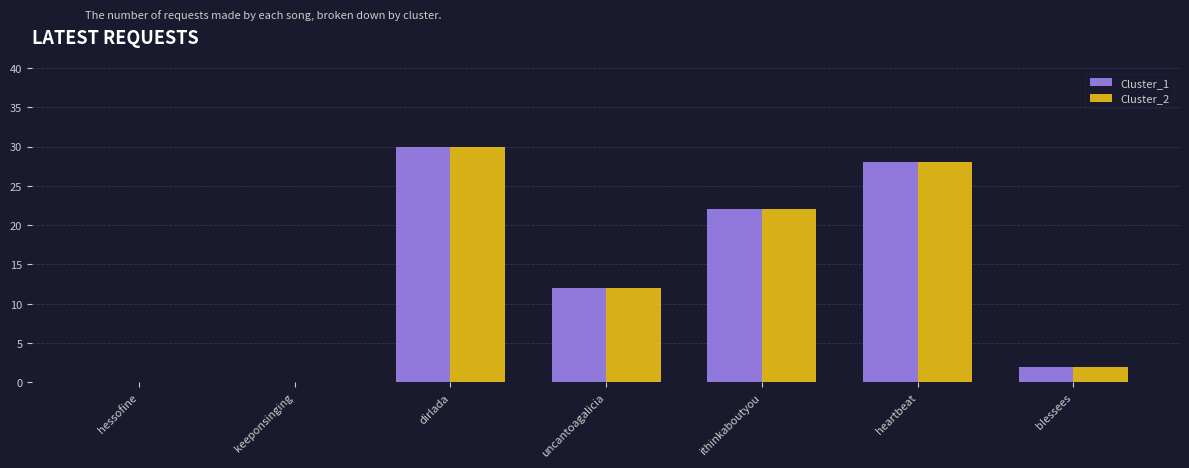

What are all the series names shown in the legend?

Cluster_1, Cluster_2